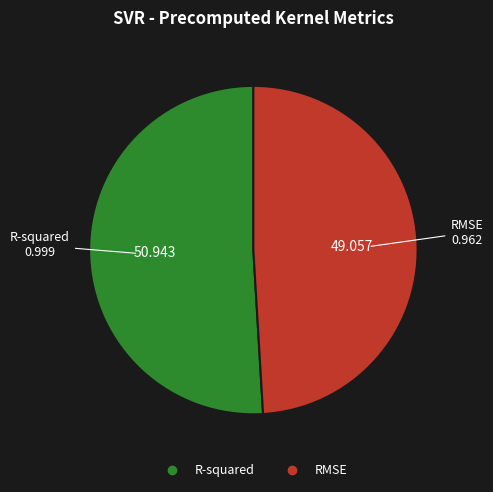

Do RMSE and R-squared together represent more than half of the pie?

Yes